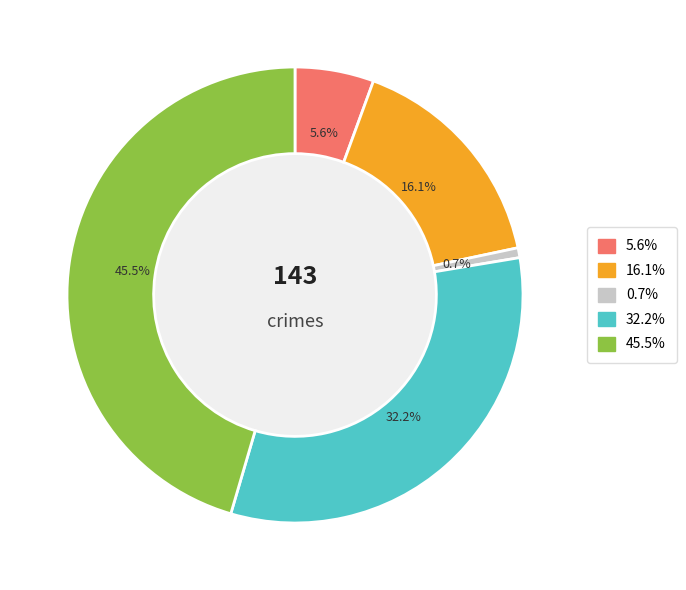

Is there a majority slice in this chart?

No